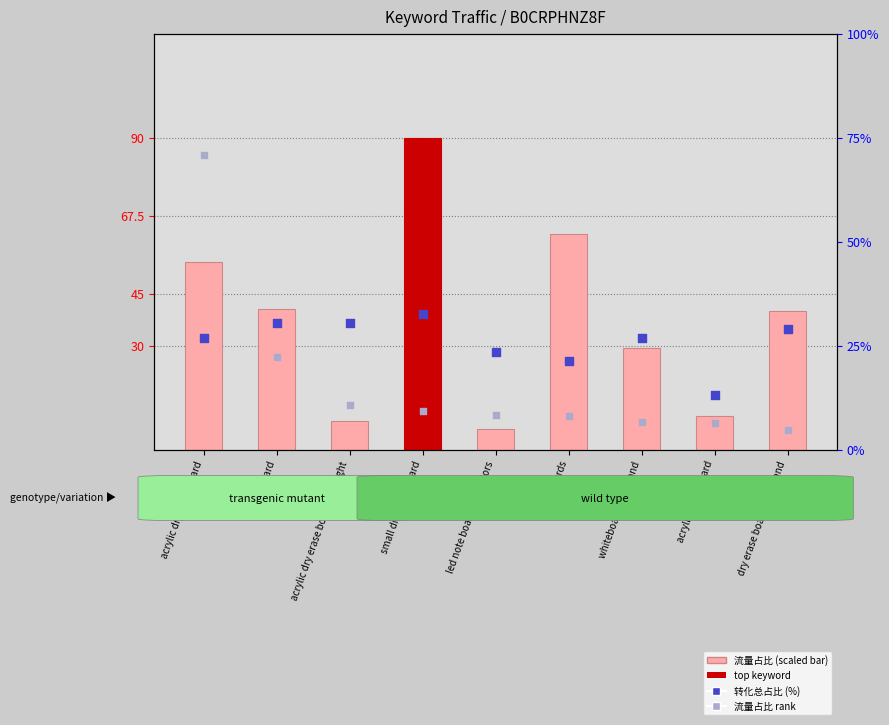

What is the total value across all series at small dry erase board?

43.6